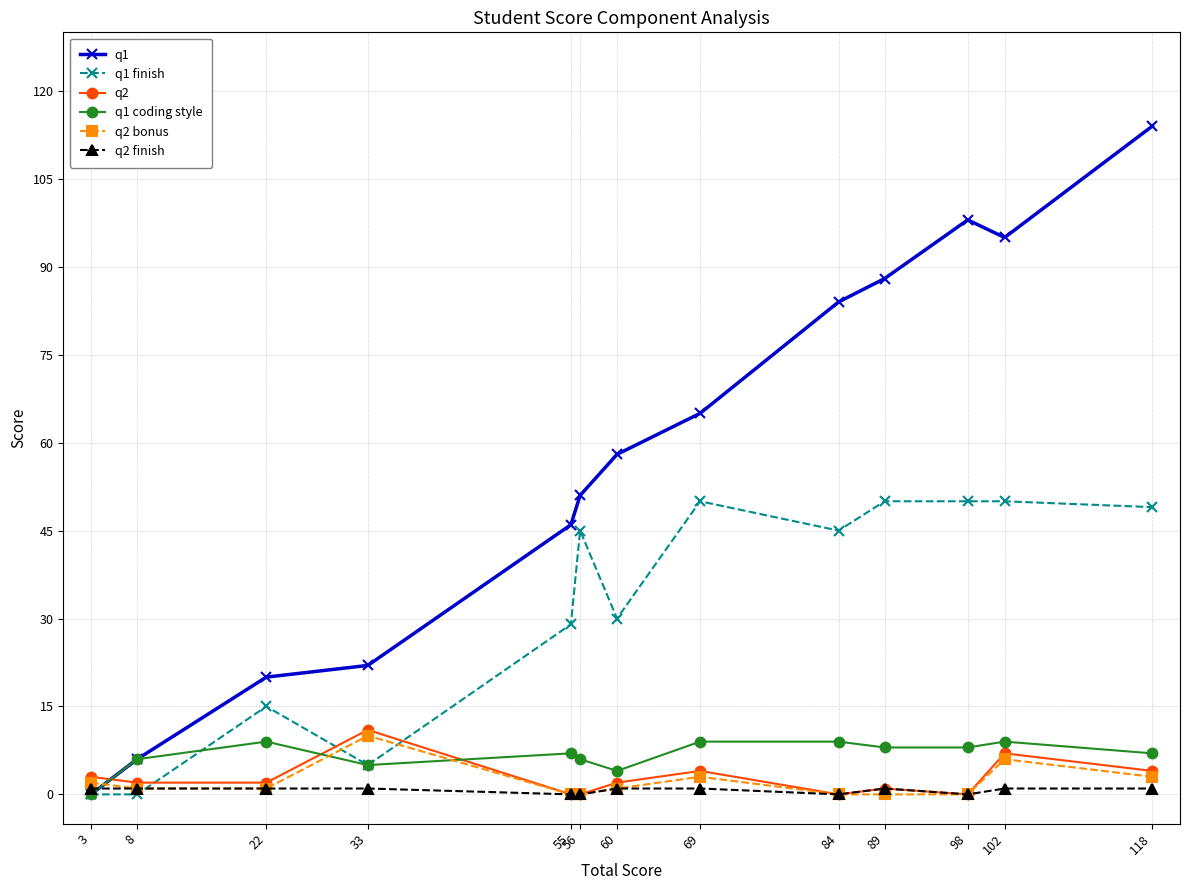

Which series ends up on top after the final intersection of q2 and q1?

q1